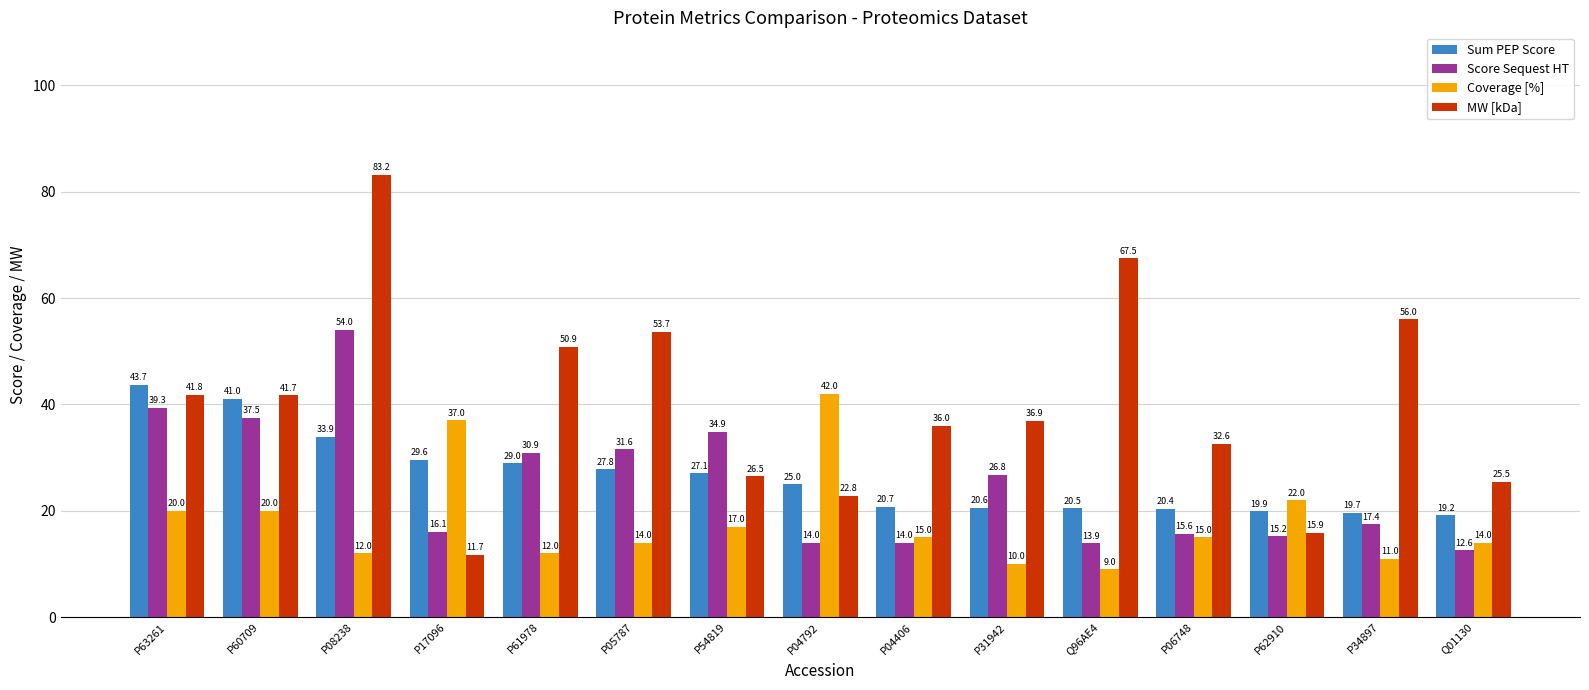

What is the minimum value shown in the chart?

9.0